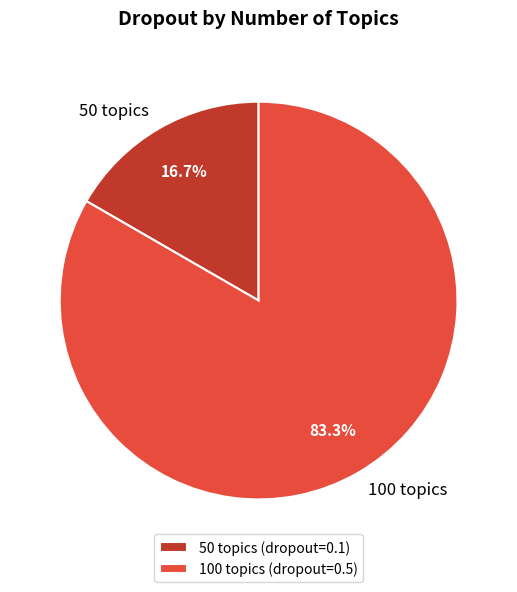

Which category has the smallest portion of the pie?

50 topics